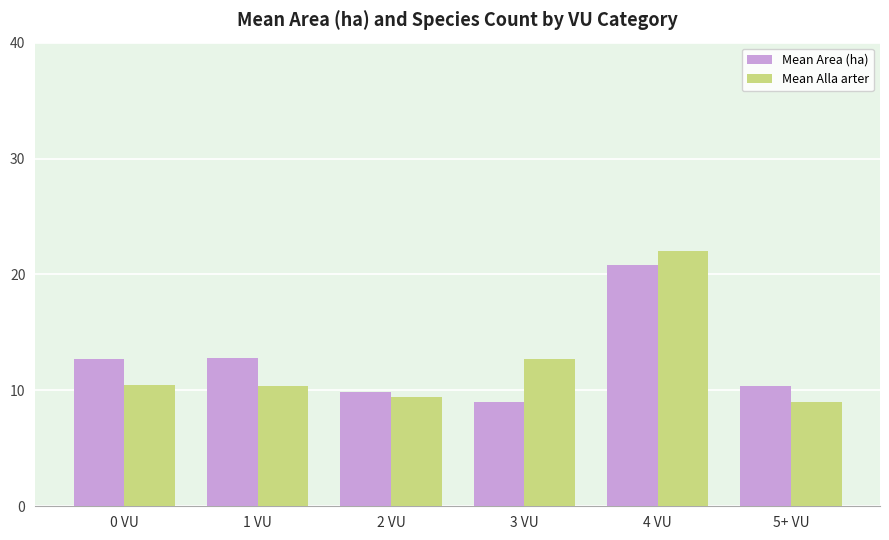

What is the total value across all series at 1 VU?

23.2